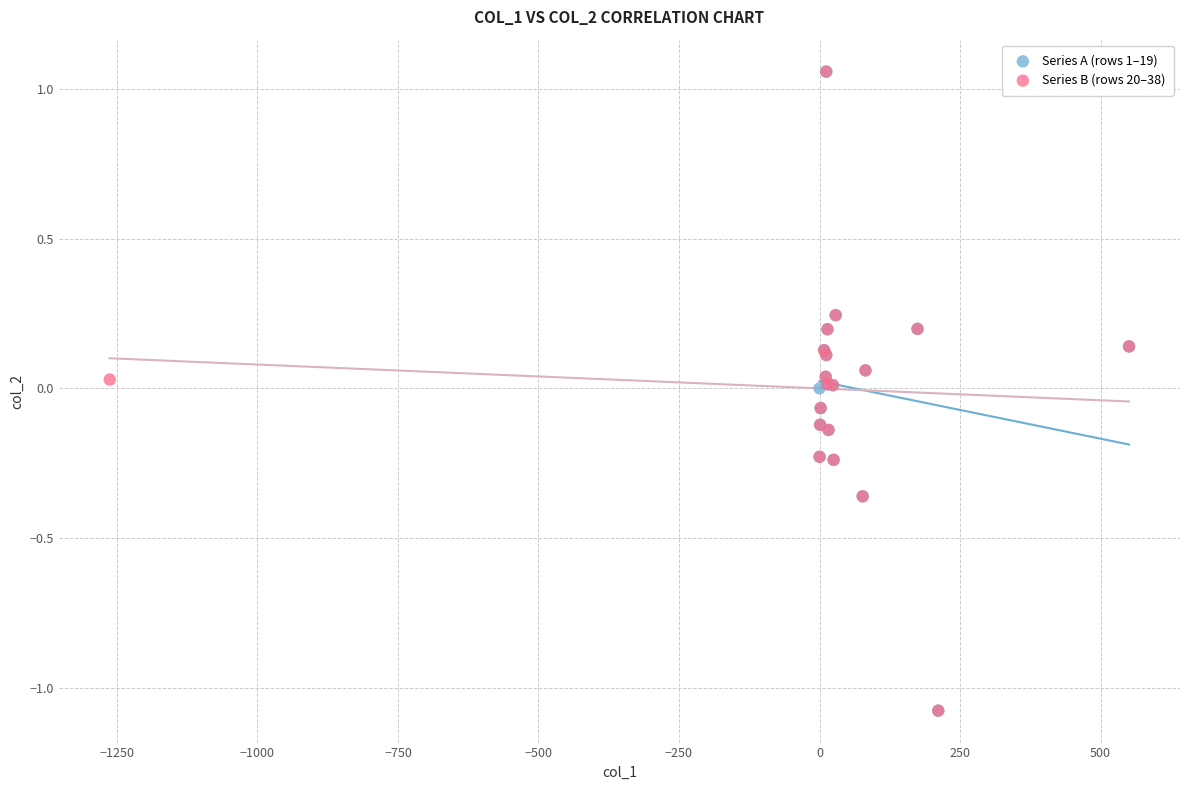

What are all the series names shown in the legend?

Series A (rows 1–19), Series B (rows 20–38)